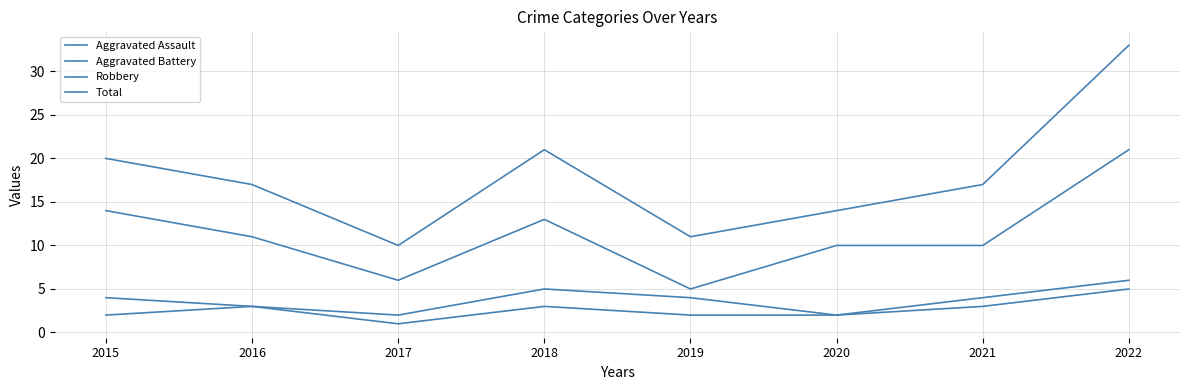

What is the total value across all series at 2017?

19